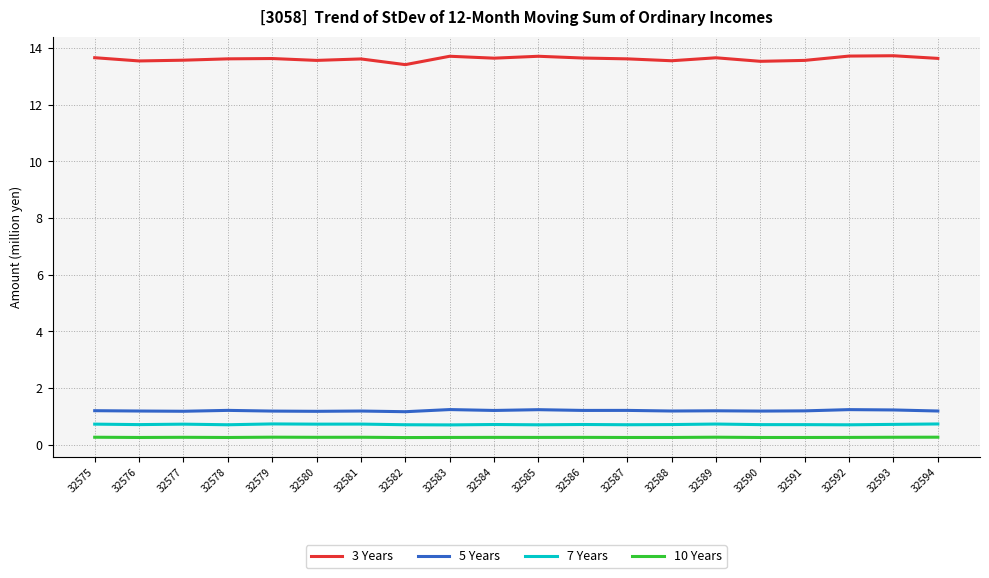

Which series has the widest spread of values?

3 Years